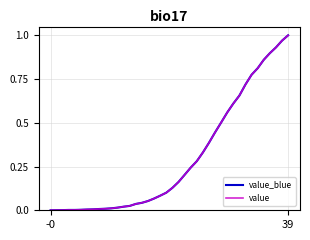

Which series has the largest total across all categories?

value_blue